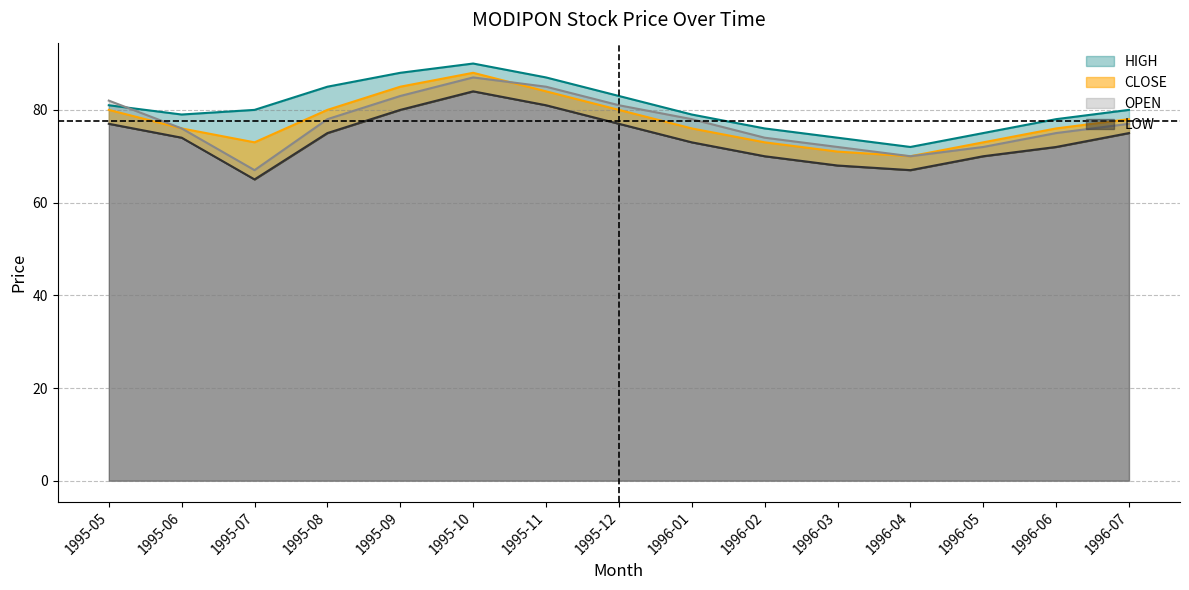

At which category is the sum across all series the highest?

1995-10